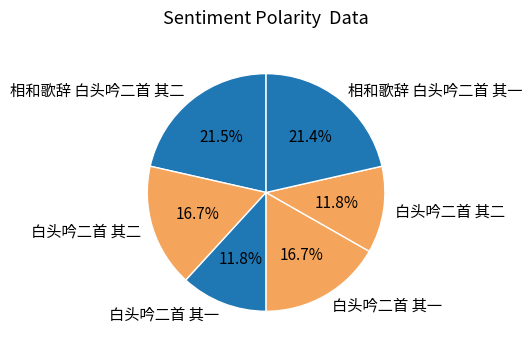

How many segments does this pie chart have?

6